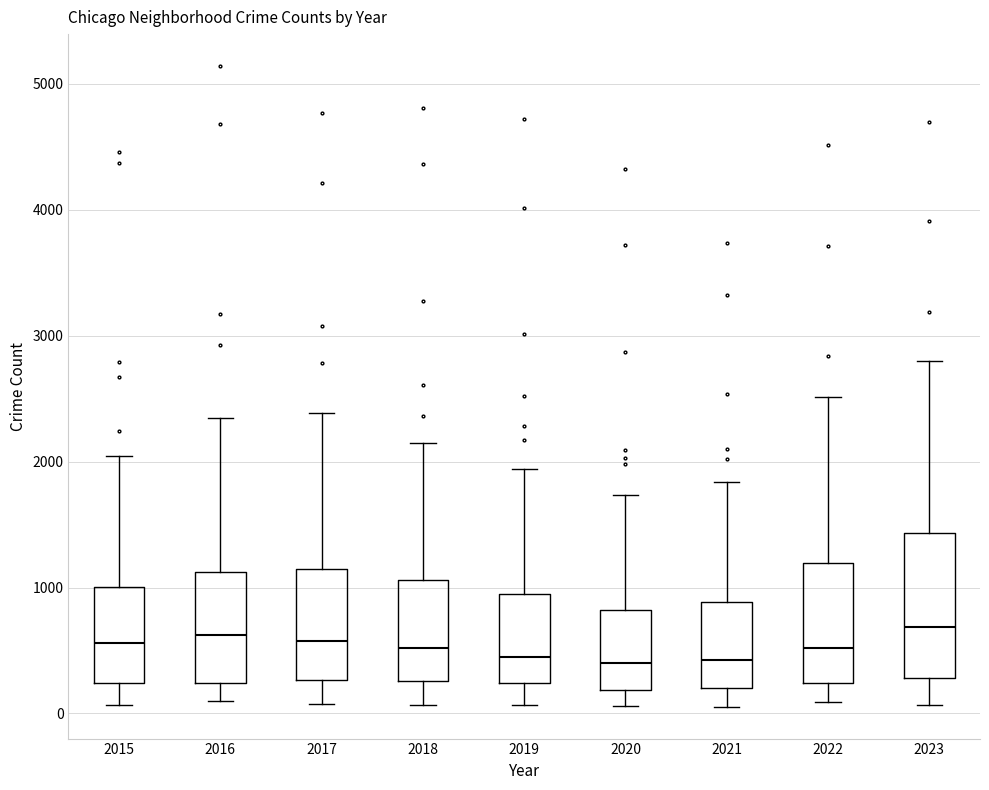

Where is the upper edge of the box at x = 2015 on the y-axis? The values are not printed on the chart, so give them approximately, as read against the axis.

1000